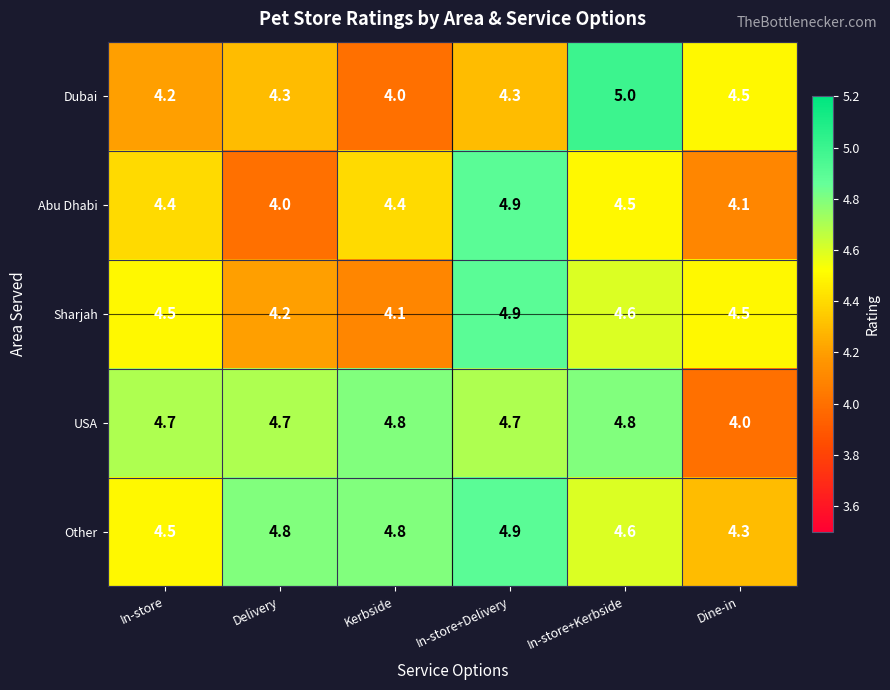

True or false: Abu Dhabi has a value of 7.2 at In-store.

False